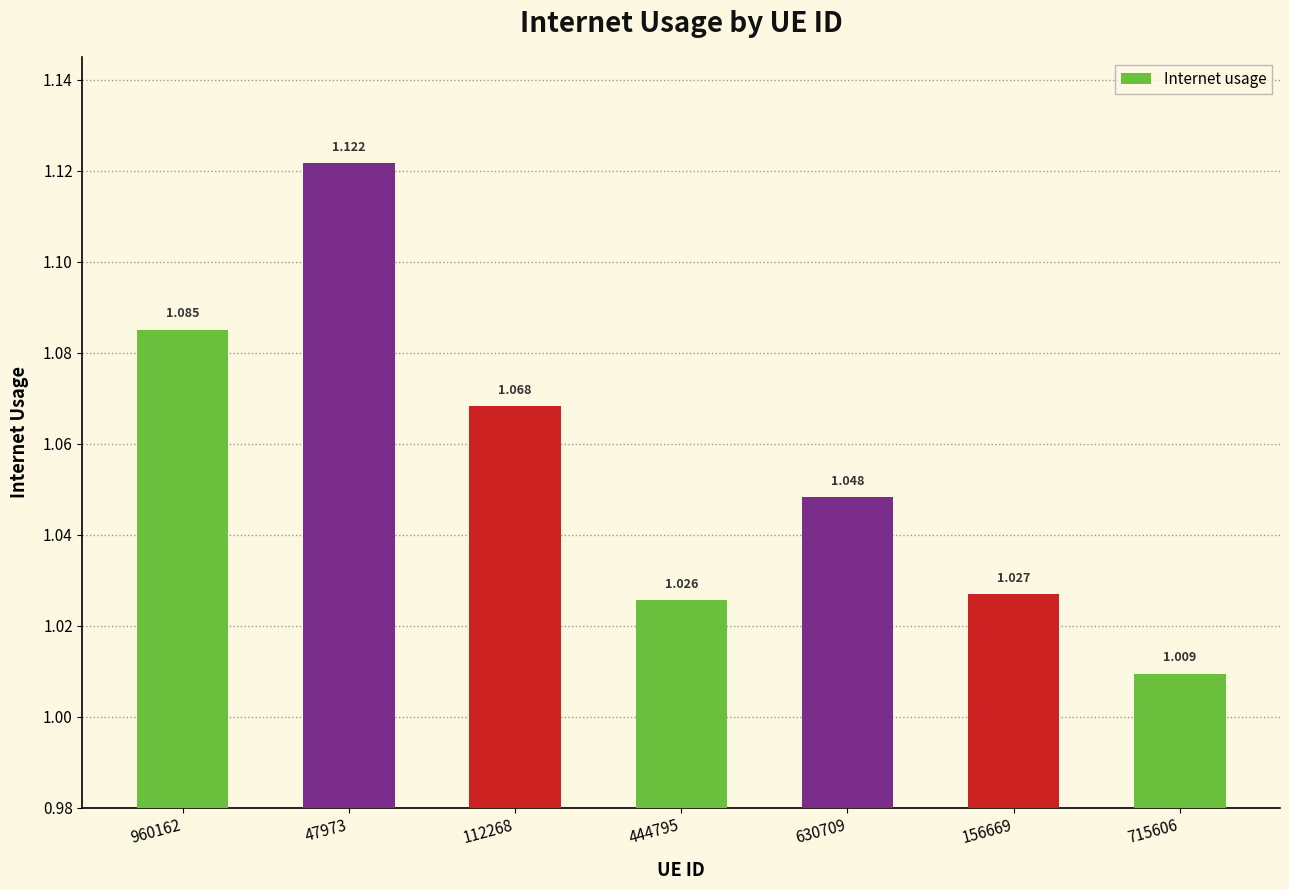

What is the change in value from 960162 to 715606?

-0.1